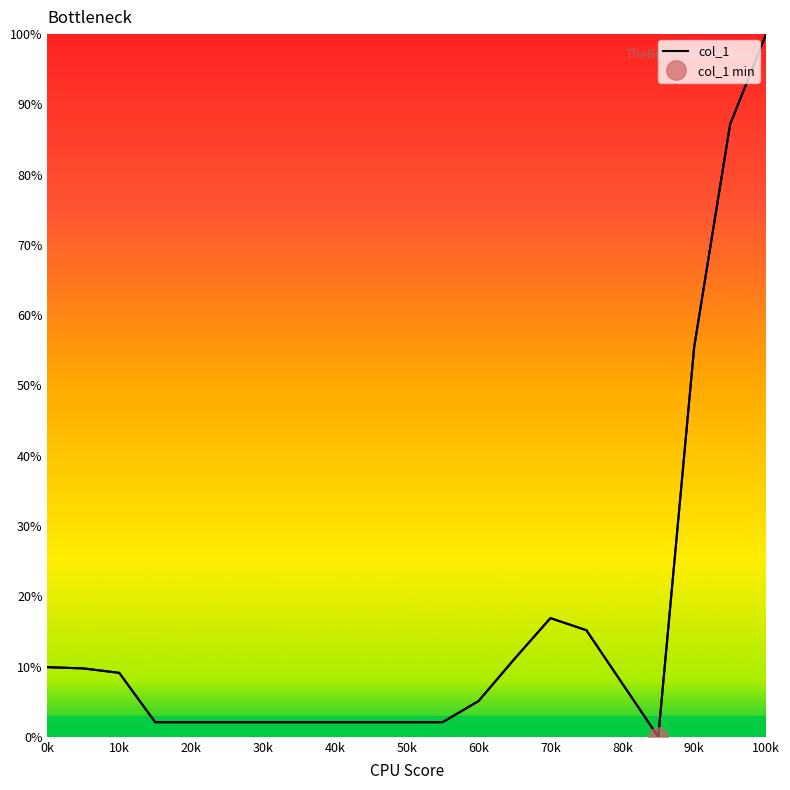

At which label does col_1 reach its peak?

100k